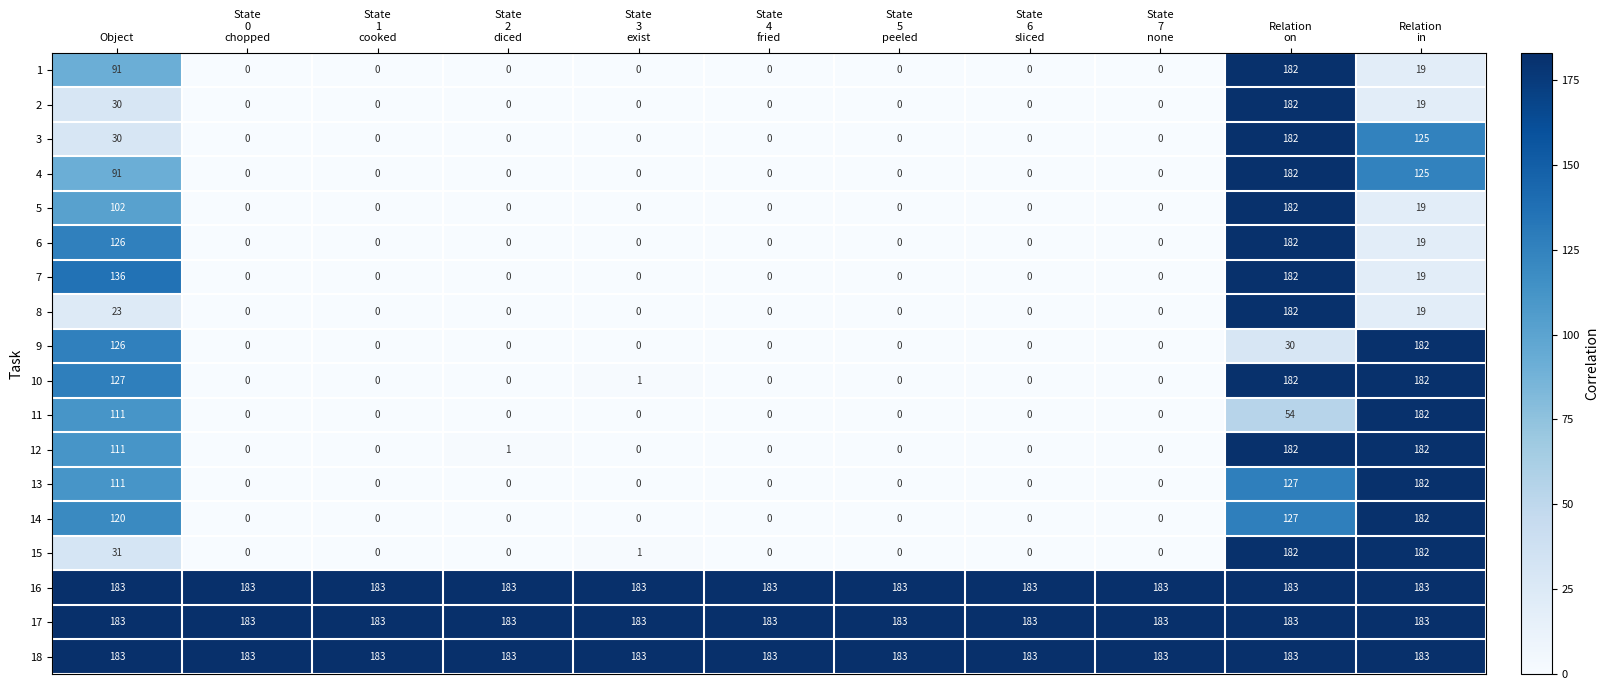

How many 4 values are between 0 and 91?

9